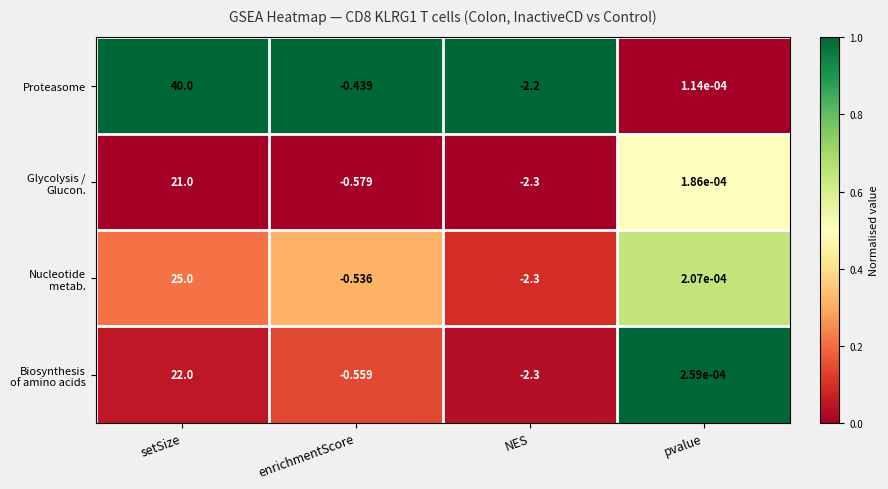

At which category is the sum across all series the highest?

setSize